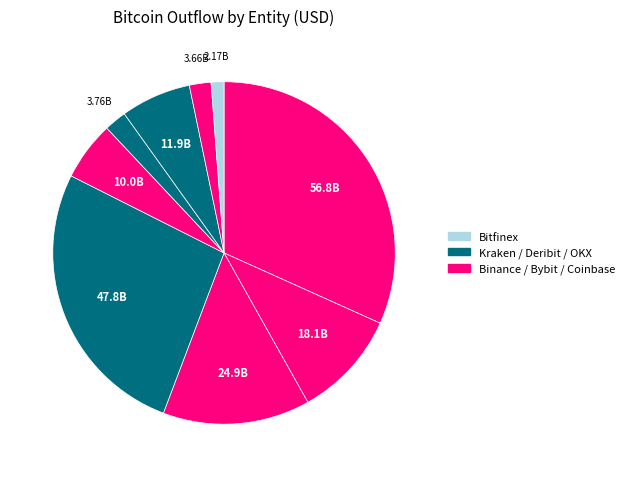

Is there a majority slice in this chart?

No